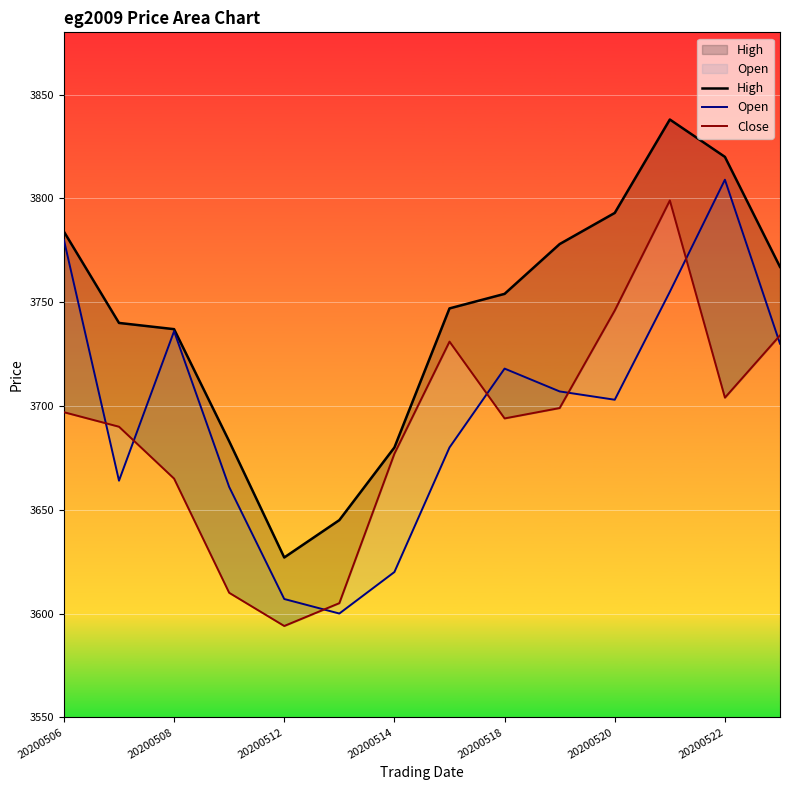

Is the value of Open at 7 greater than the value of Close at 9?

No